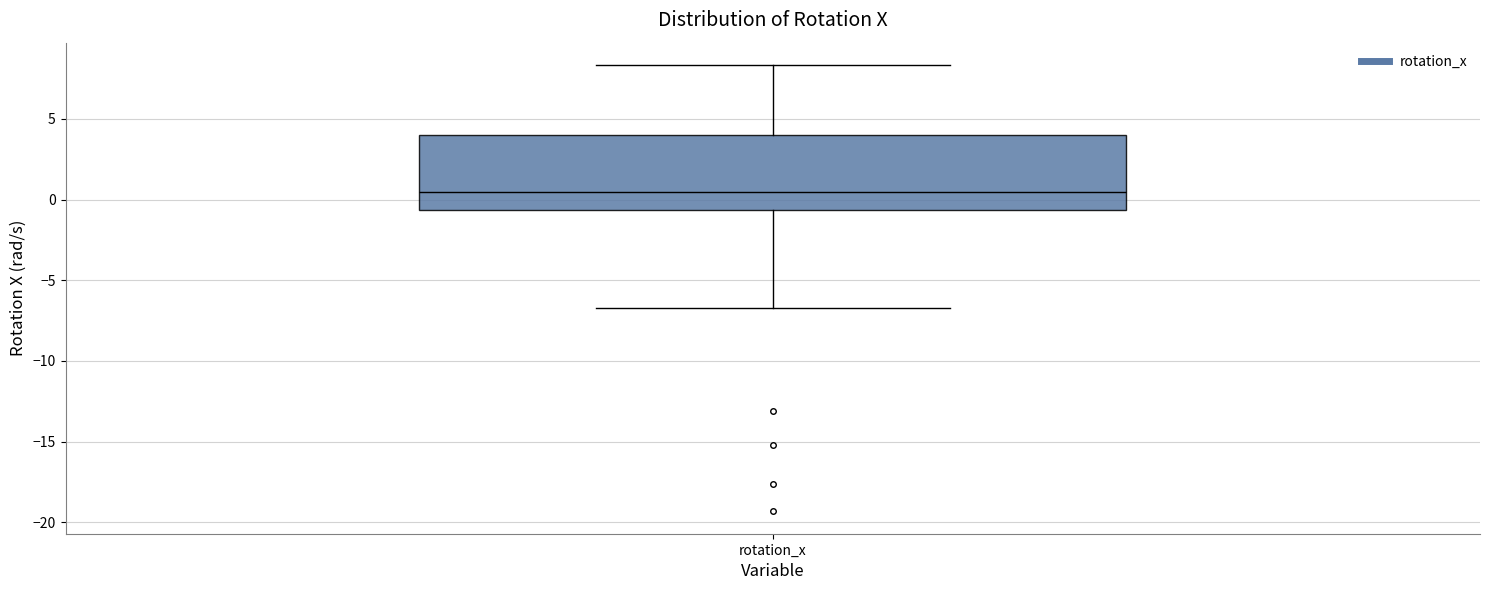

Transcribe this box plot: give where the median line is, the range the box spans, and where the two whiskers end, as read against the y-axis. The values are not printed on the chart, so give them approximately, as read against the axis.

median 0.5, box -0.5 to 4.0, whiskers -6.5 to 8.5